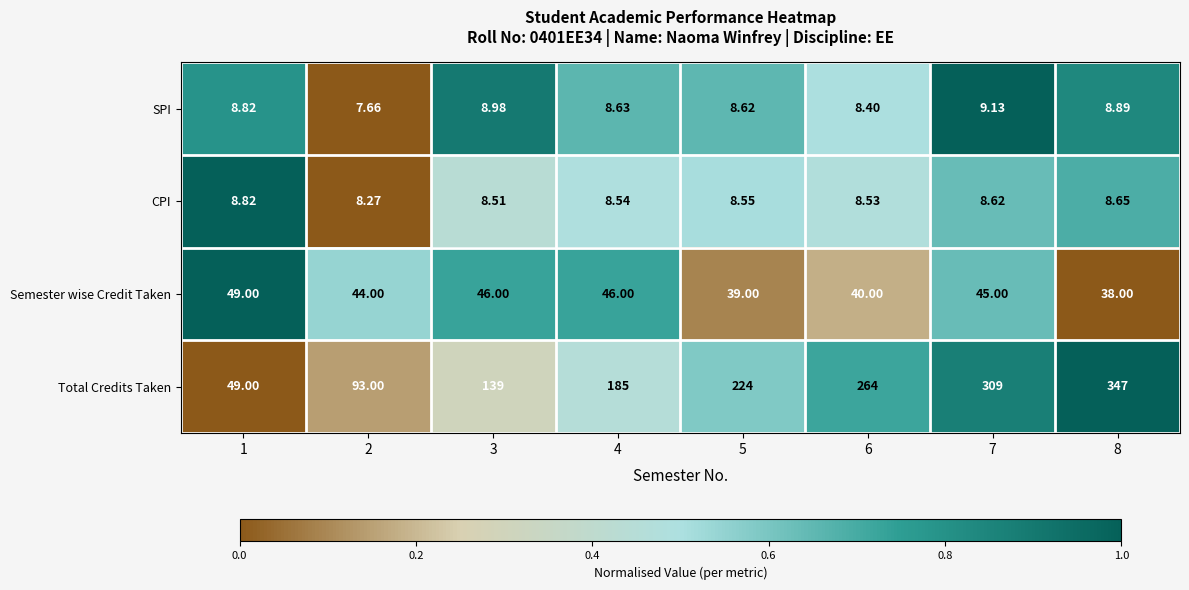

Between 3 and 7, which series saw the biggest shift?

Total Credits Taken